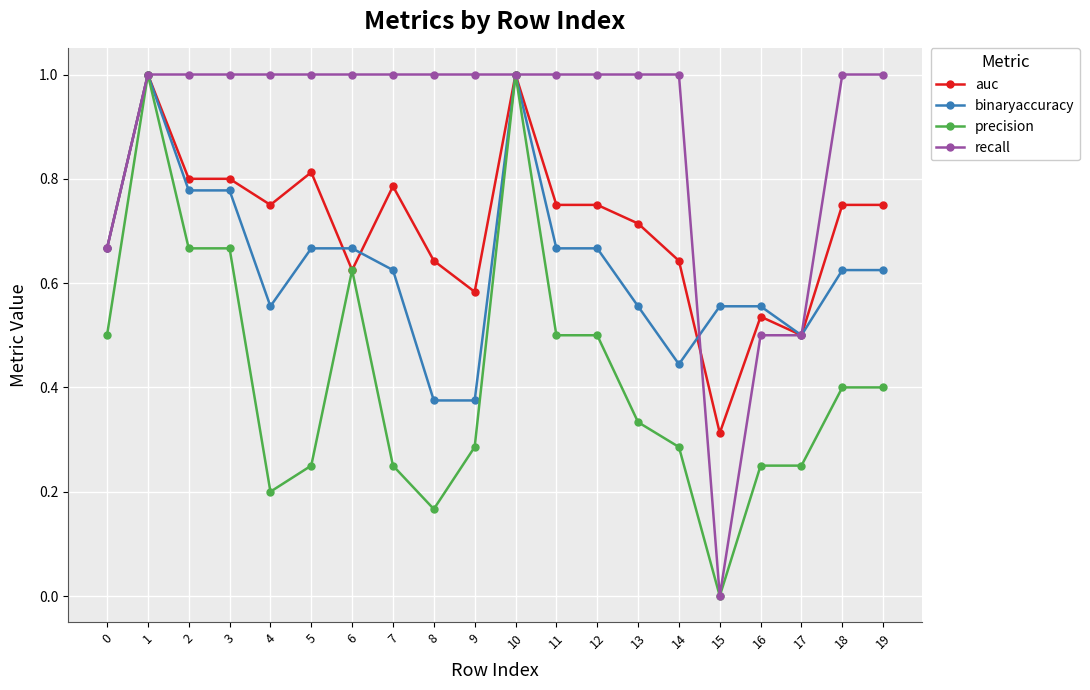

Does the chart have visible grid lines?

Yes